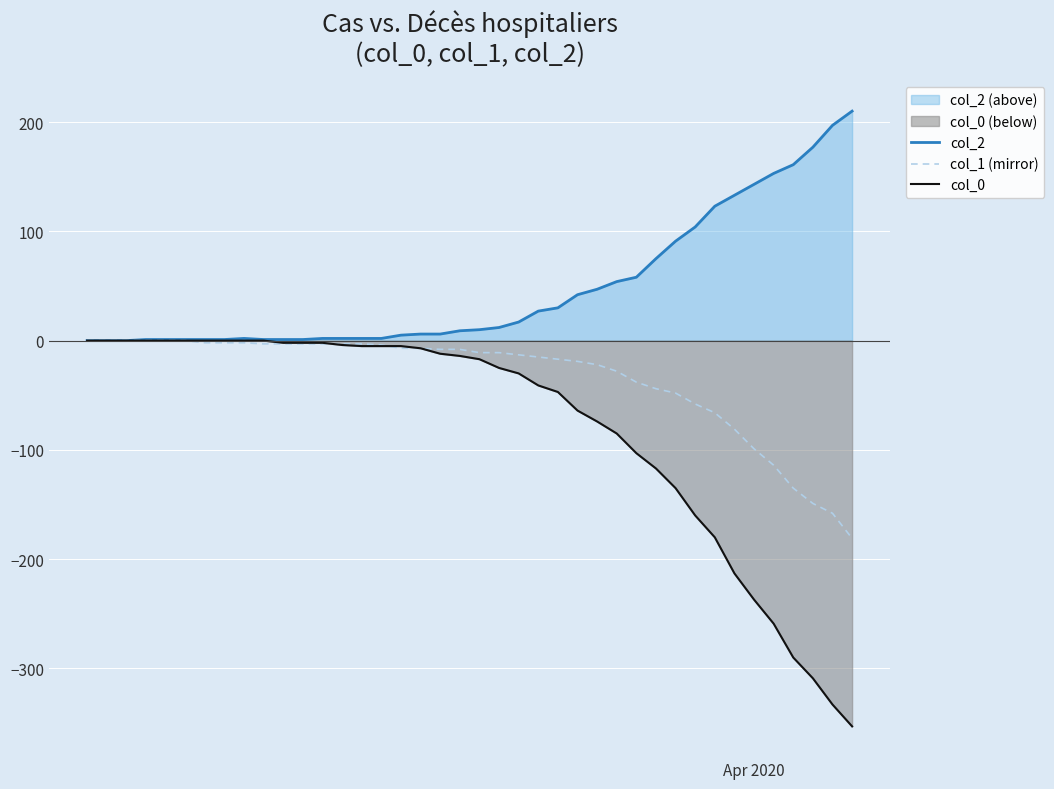

Which series has the largest range (max minus min)?

col_0